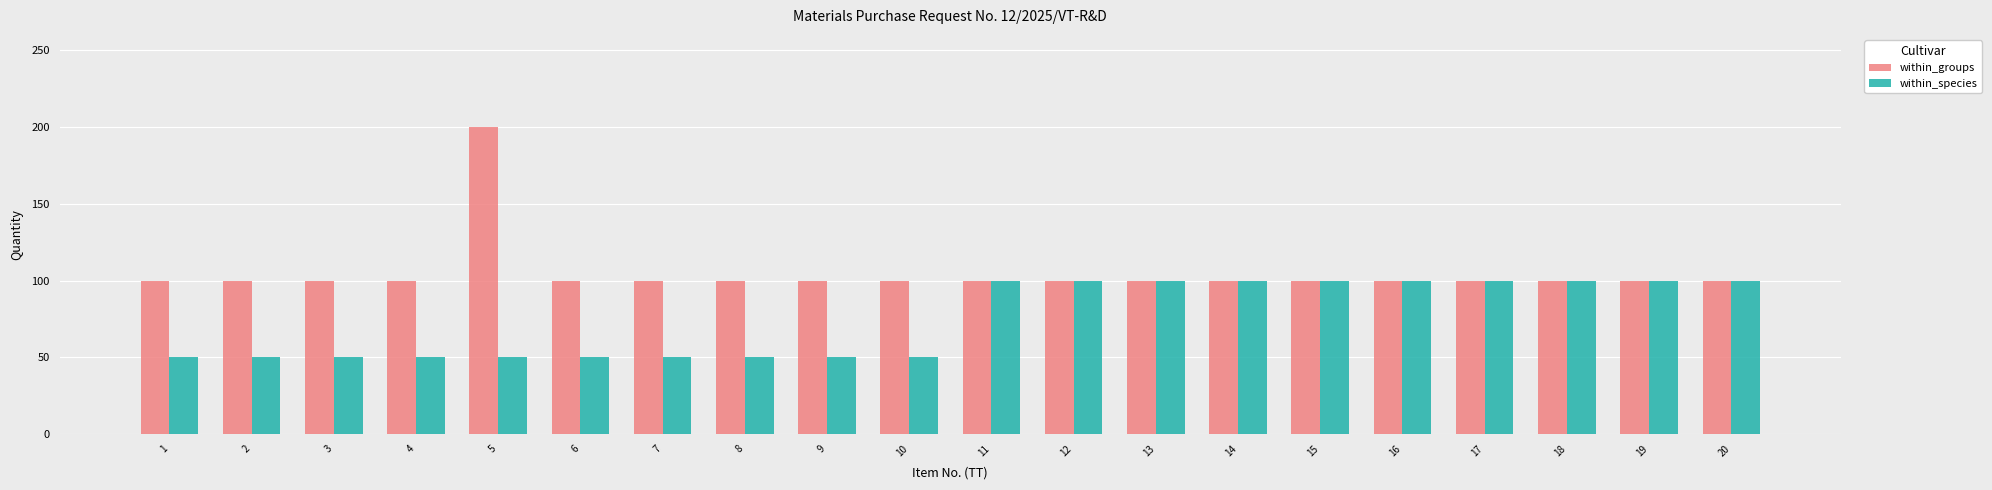

What is the minimum value for within_groups?

100